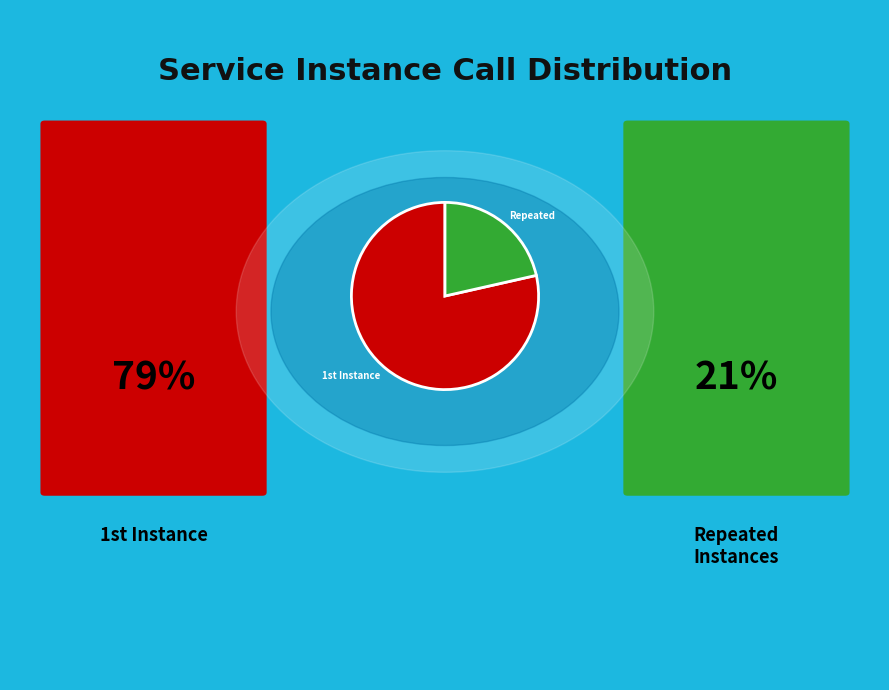

Is it true that Repeated is 21% of the pie?

True